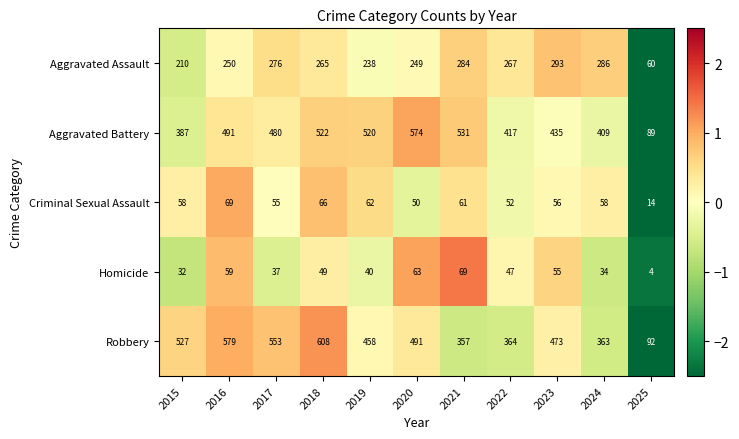

What is the minimum value for Aggravated Battery?

89